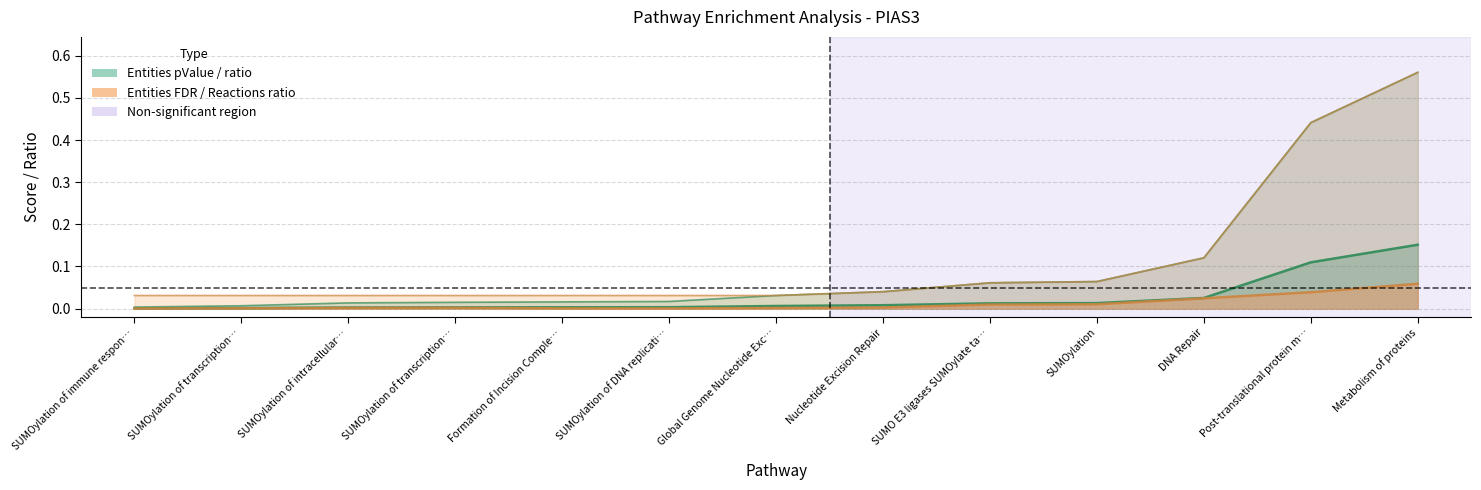

What is the approximate value of Entities ratio at Metabolism of proteins?

0.2